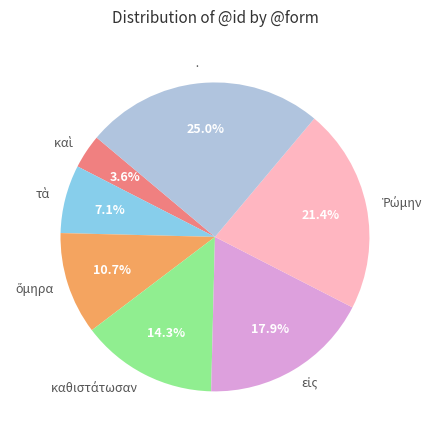

Is there a majority slice in this chart?

No